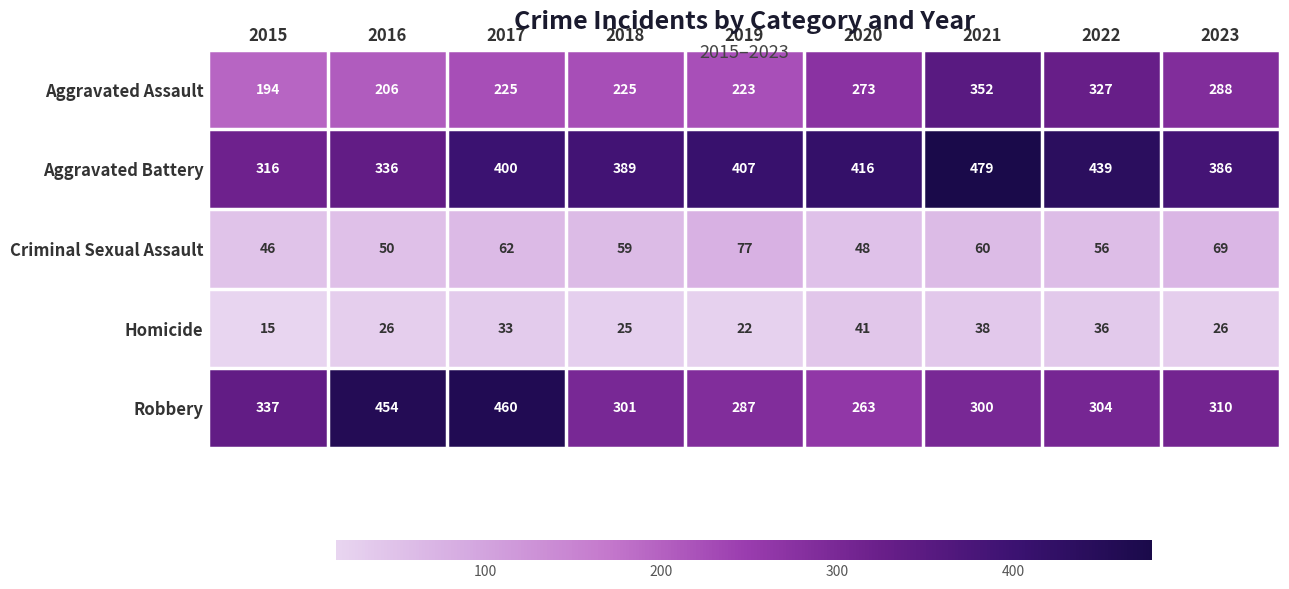

What is the approximate value of Aggravated Battery at 2021, to the nearest 10?

480